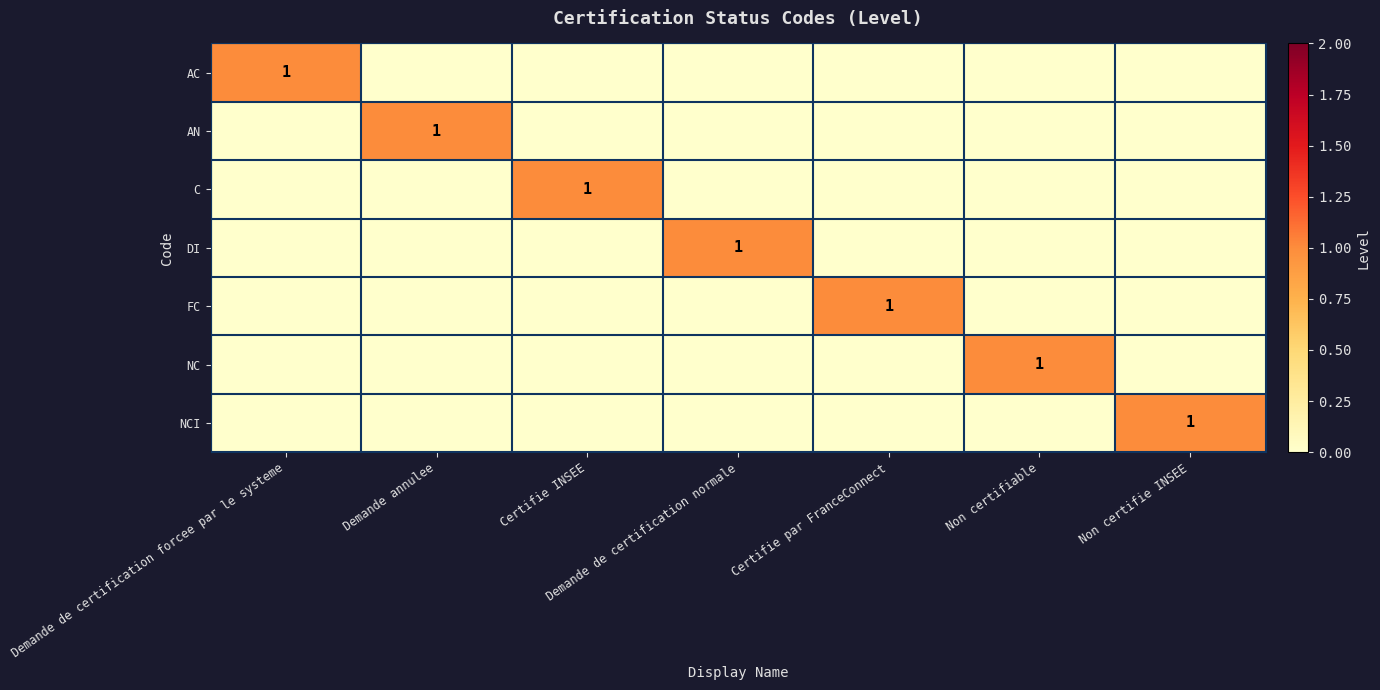

The FC series shows 1 at Certifie par FranceConnect. True or false?

True